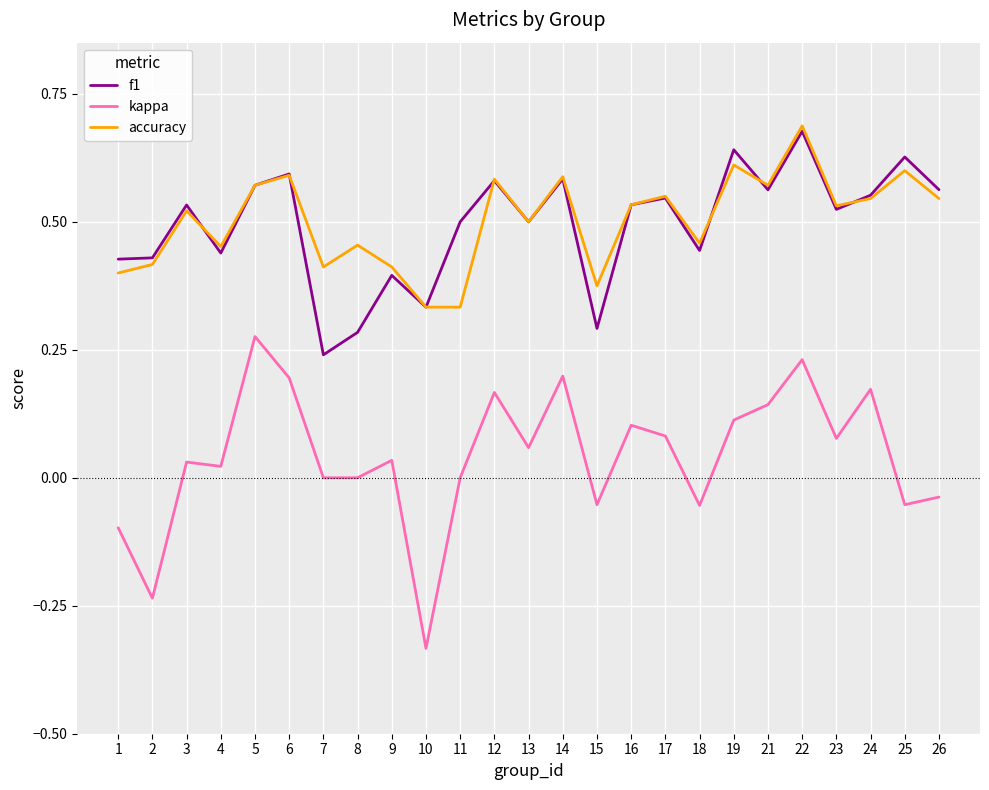

Is this an area chart (filled region under the line)?

No